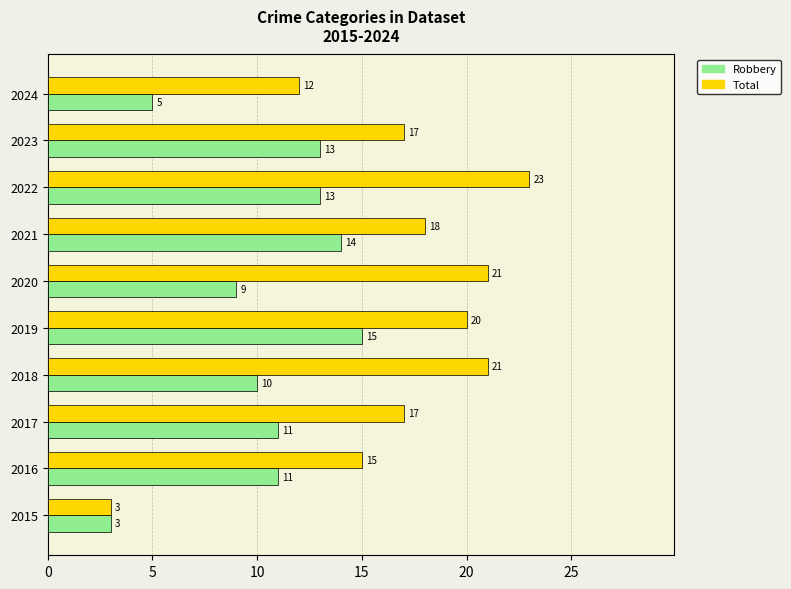

Is it true that Total equals 6 at 2024?

False